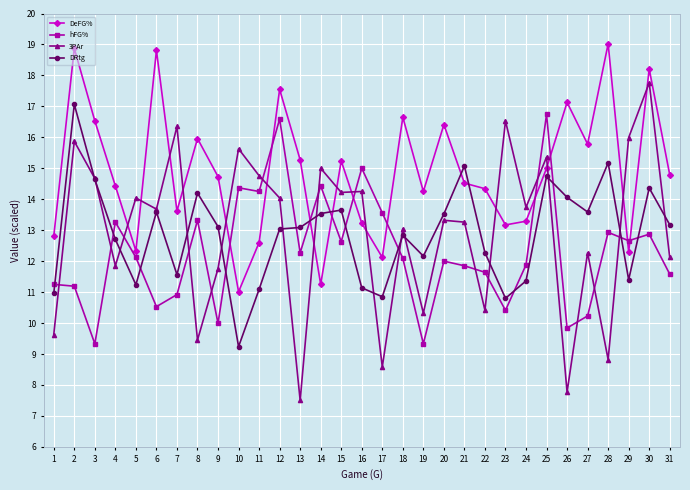

The value of DRtg at 9 is 13.1. True or false?

True